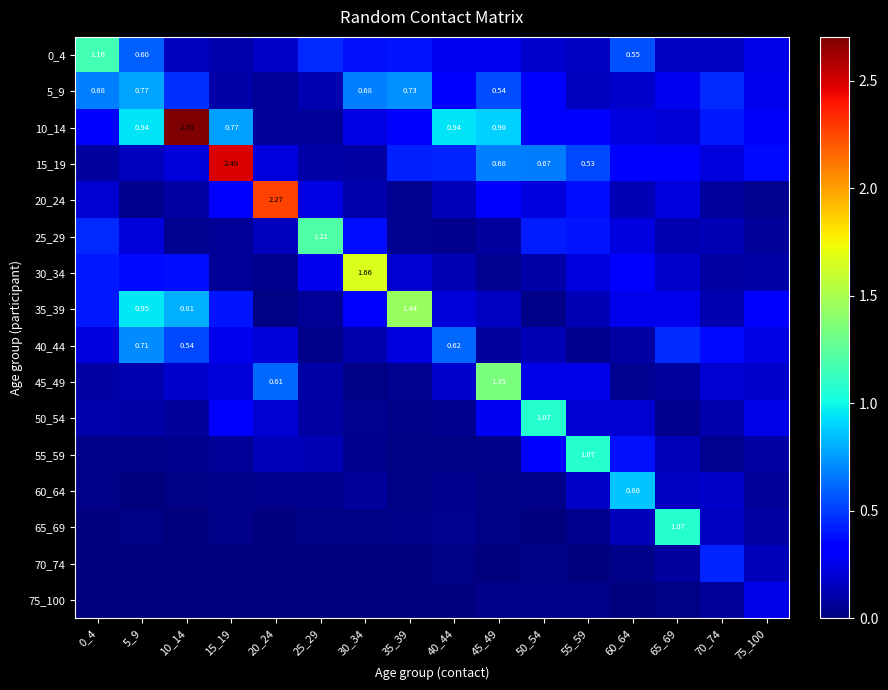

What is the spread (max minus min) of values at 30_34?

1.7